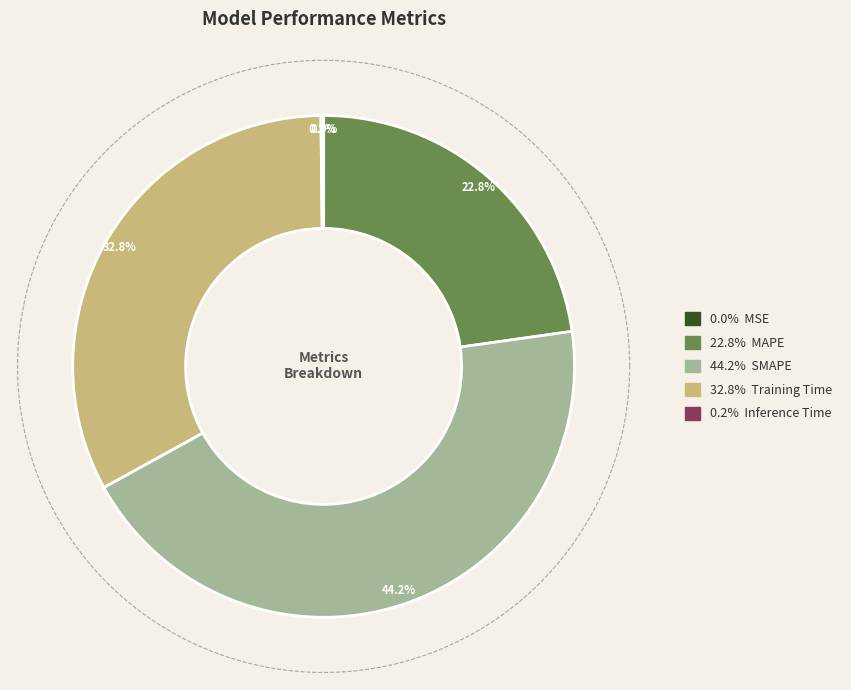

How many segments does this pie chart have?

5